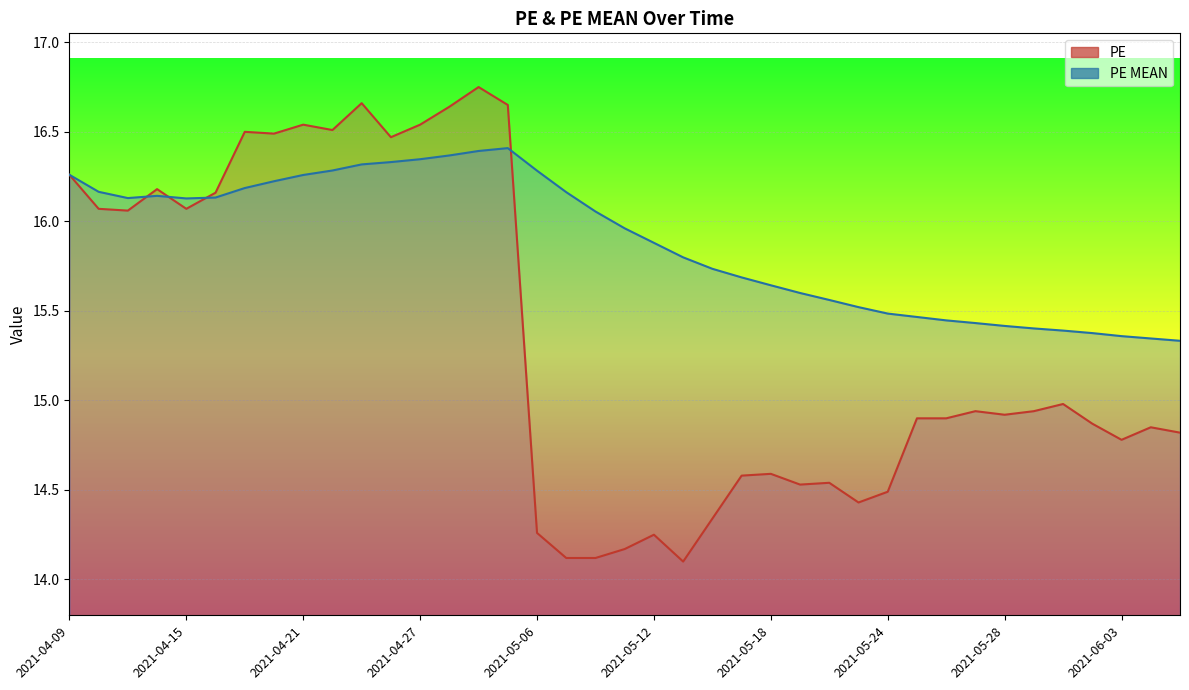

Reading left to right, transcribe all the data shown in this chart.

PE: 2021-04-09=16.3	2021-04-12=16.1	2021-04-13=16.1	2021-04-14=16.2	2021-04-15=16.1	2021-04-16=16.2	2021-04-19=16.5	2021-04-20=16.5	2021-04-21=16.5	2021-04-22=16.5	2021-04-23=16.7	2021-04-26=16.5	2021-04-27=16.5	2021-04-28=16.6	2021-04-29=16.8	2021-04-30=16.6	2021-05-06=14.3	2021-05-07=14.1	2021-05-10=14.1	2021-05-11=14.2	2021-05-12=14.2	2021-05-13=14.1	2021-05-14=14.3	2021-05-17=14.6	2021-05-18=14.6	2021-05-19=14.5	2021-05-20=14.5	2021-05-21=14.4	2021-05-24=14.5	2021-05-25=14.9	2021-05-26=14.9	2021-05-27=14.9	2021-05-28=14.9	2021-05-31=14.9	2021-06-01=15.0	2021-06-02=14.9	2021-06-03=14.8	2021-06-04=14.8	2021-06-07=14.8
PE MEAN: 2021-04-09=16.3	2021-04-12=16.2	2021-04-13=16.1	2021-04-14=16.1	2021-04-15=16.1	2021-04-16=16.1	2021-04-19=16.2	2021-04-20=16.2	2021-04-21=16.3	2021-04-22=16.3	2021-04-23=16.3	2021-04-26=16.3	2021-04-27=16.3	2021-04-28=16.4	2021-04-29=16.4	2021-04-30=16.4	2021-05-06=16.3	2021-05-07=16.2	2021-05-10=16.1	2021-05-11=16.0	2021-05-12=15.9	2021-05-13=15.8	2021-05-14=15.7	2021-05-17=15.7	2021-05-18=15.6	2021-05-19=15.6	2021-05-20=15.6	2021-05-21=15.5	2021-05-24=15.5	2021-05-25=15.5	2021-05-26=15.4	2021-05-27=15.4	2021-05-28=15.4	2021-05-31=15.4	2021-06-01=15.4	2021-06-02=15.4	2021-06-03=15.4	2021-06-04=15.3	2021-06-07=15.3